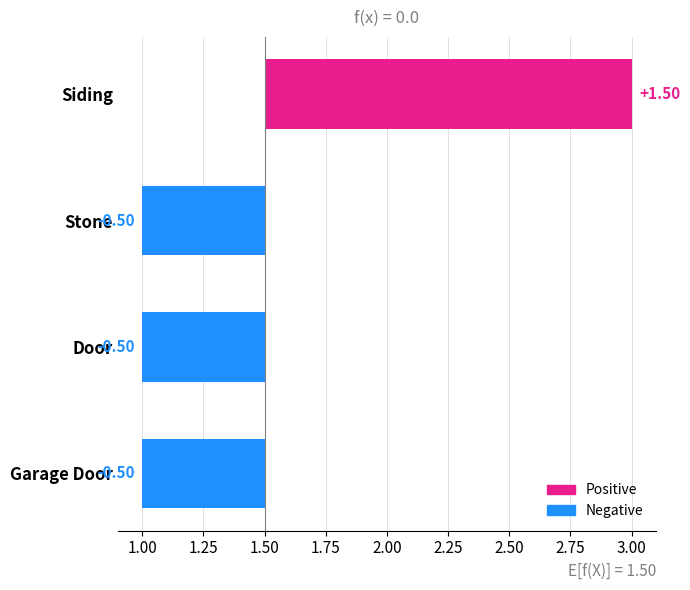

How many negative values are there?

3